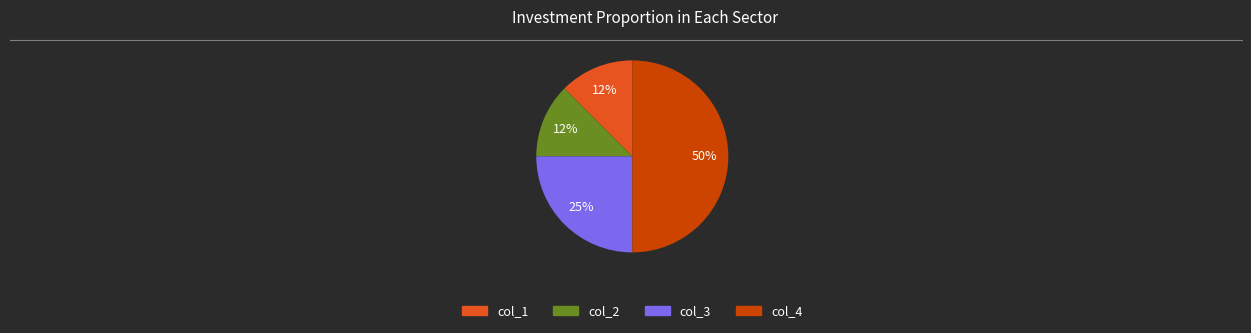

To the nearest percent, what is the average slice percentage?

25%